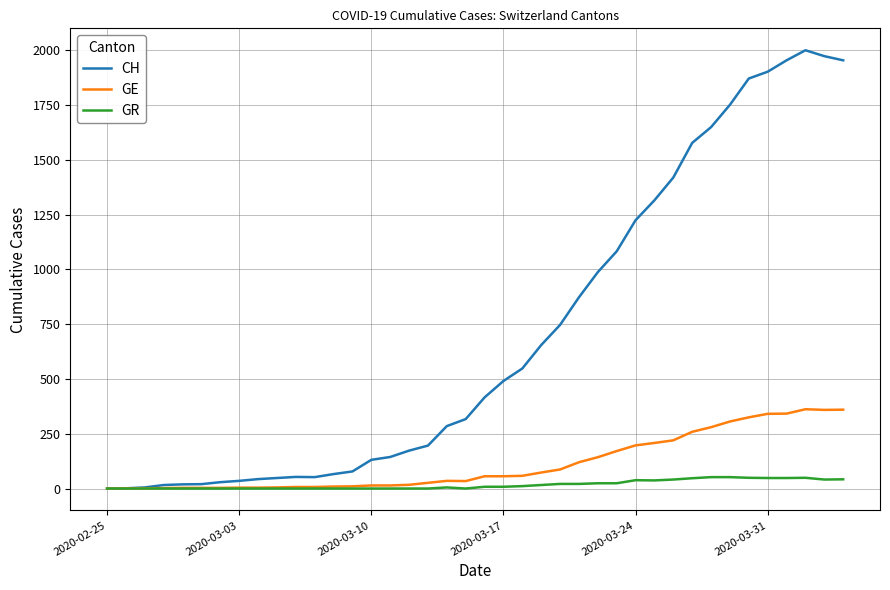

Which series has the widest spread of values?

CH